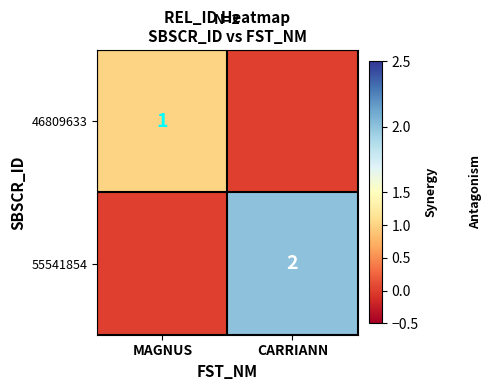

Is it true that 46809633 equals 1 at MAGNUS?

True